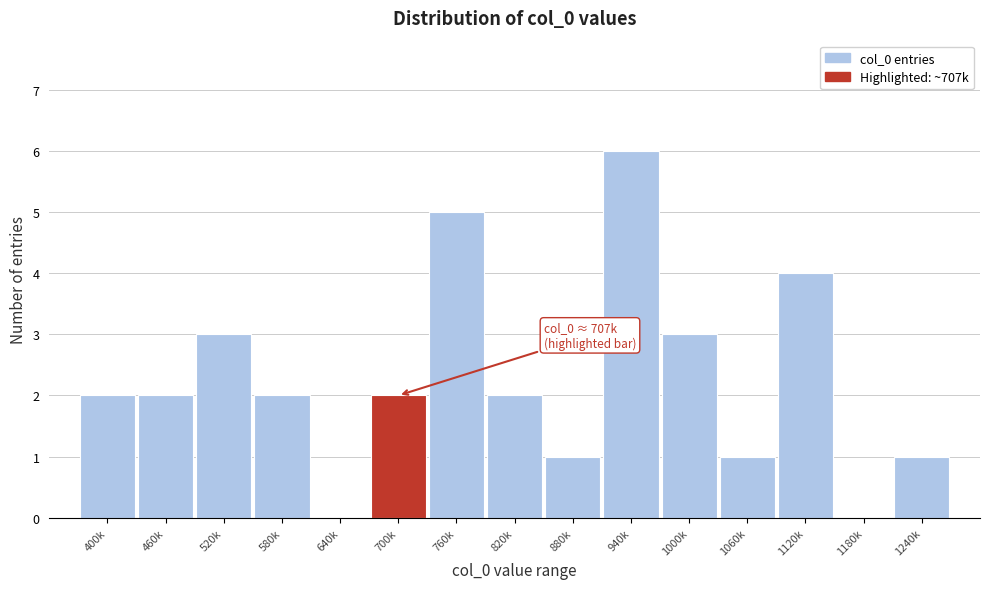

Reading left to right, extract all data points from this chart.

400k=2	460k=2	520k=3	580k=2	640k=0	700k=2	760k=5	820k=2	880k=1	940k=6	1000k=3	1060k=1	1120k=4	1180k=0	1240k=1